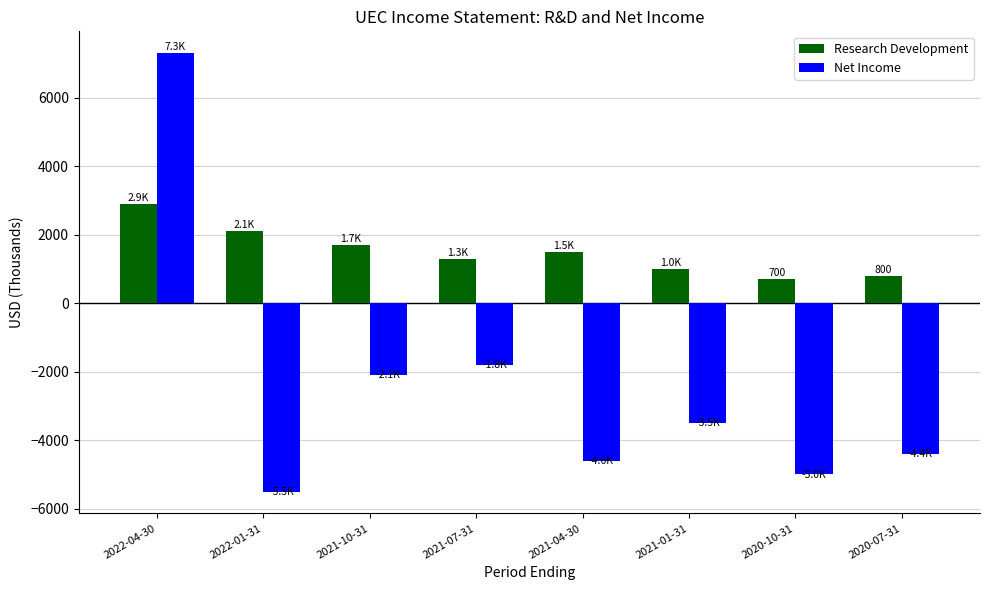

List the series in order of their overall mean, highest first.

Research Development, Net Income